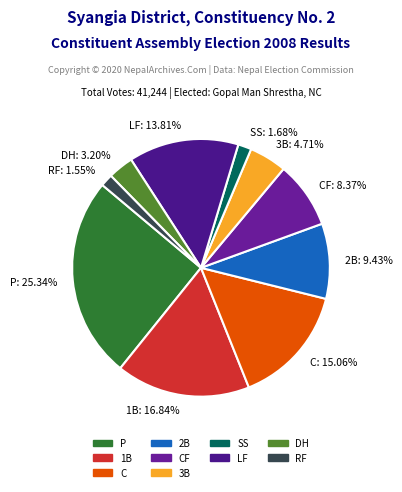

To the nearest percent, what is the difference between the RF and CF slice percentages?

7%